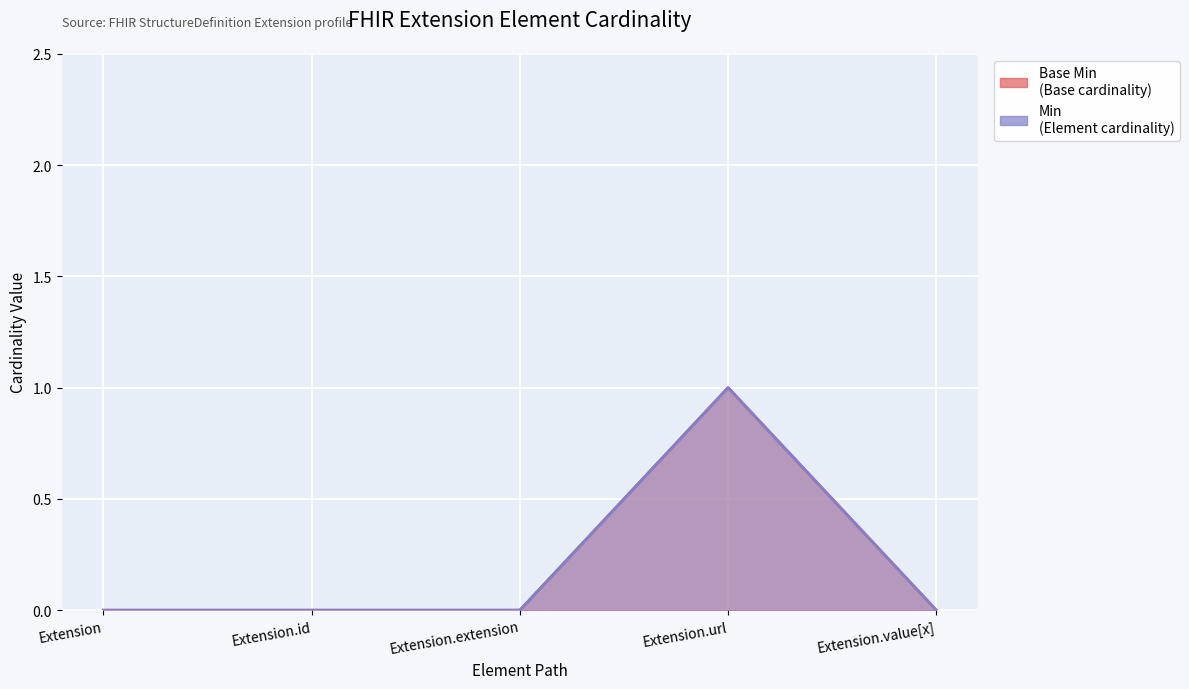

Rank the series by their maximum value, from lowest to highest.

Base Min, Min